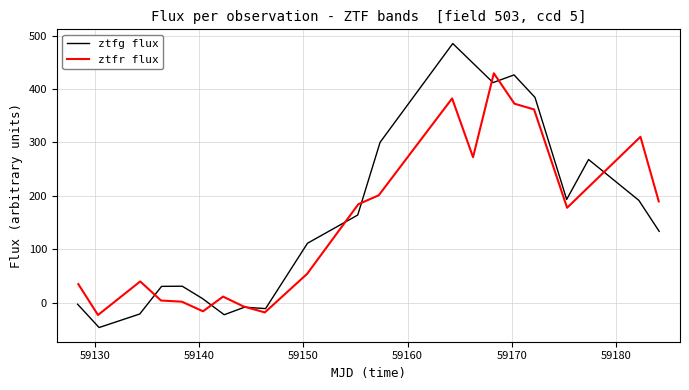

In ztfr flux, how many points are lower than both neighbors (excluding endpoints)?

5